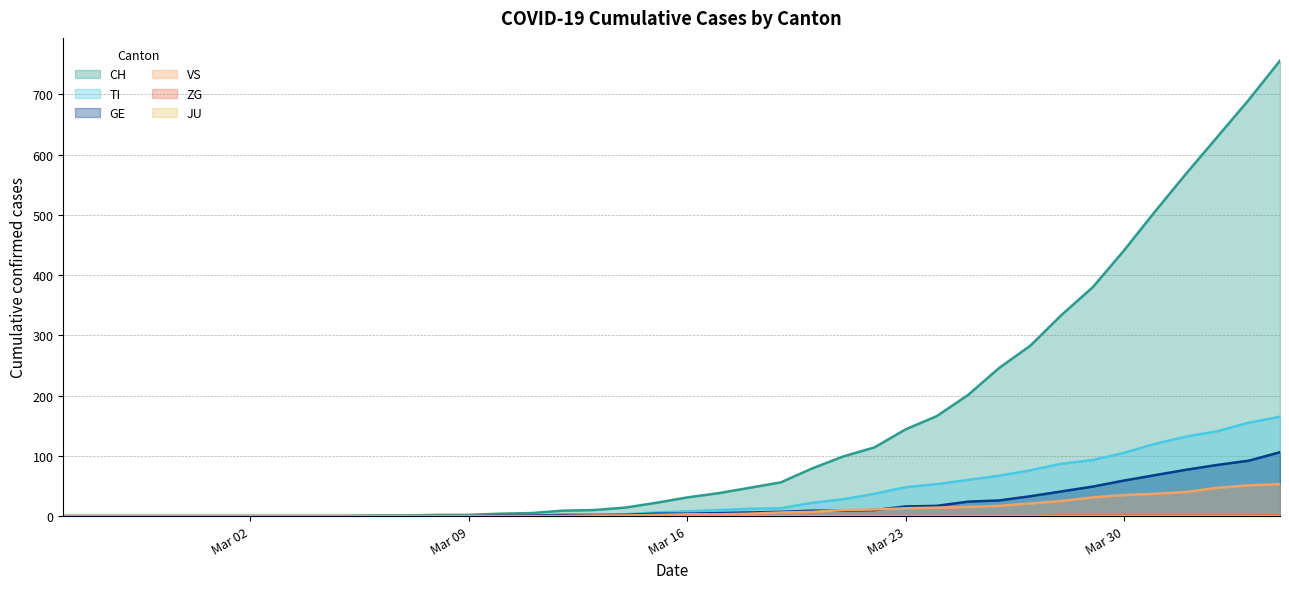

Which series has the widest spread of values?

CH